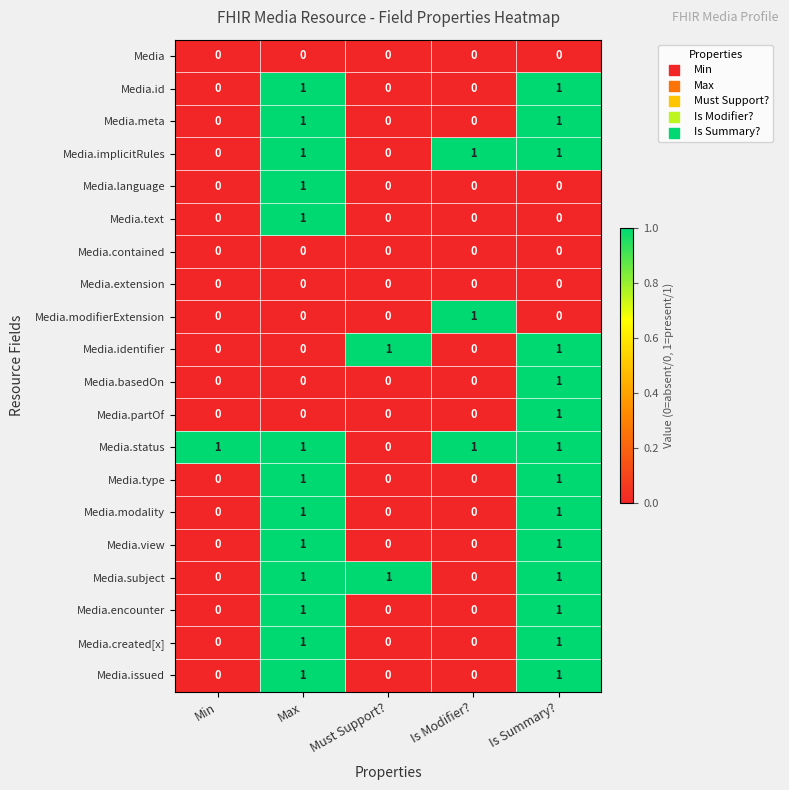

At which category is the sum across all series the highest?

Is Summary?